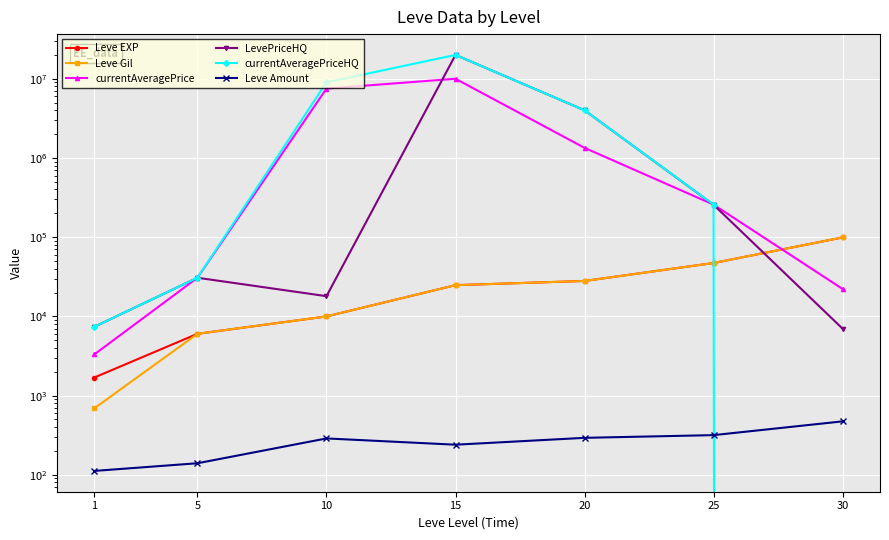

Is it true that Leve Gil equals 9990 at 10?

True